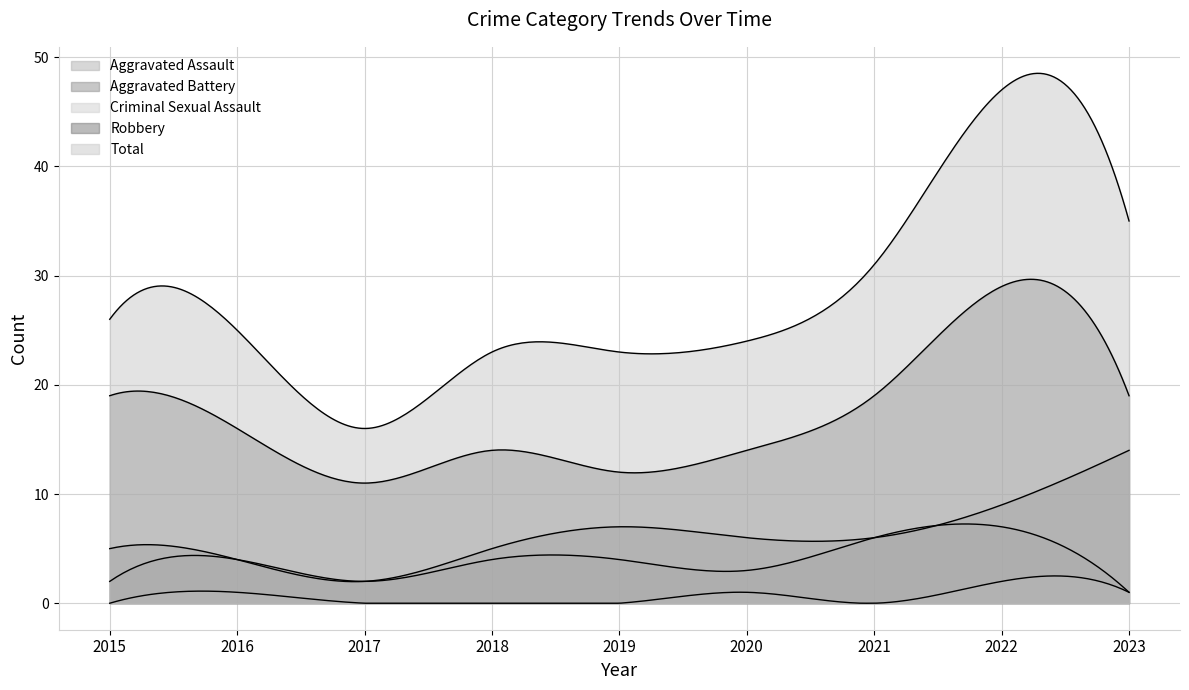

True or false: Total has more than 2 interior local peaks.

False